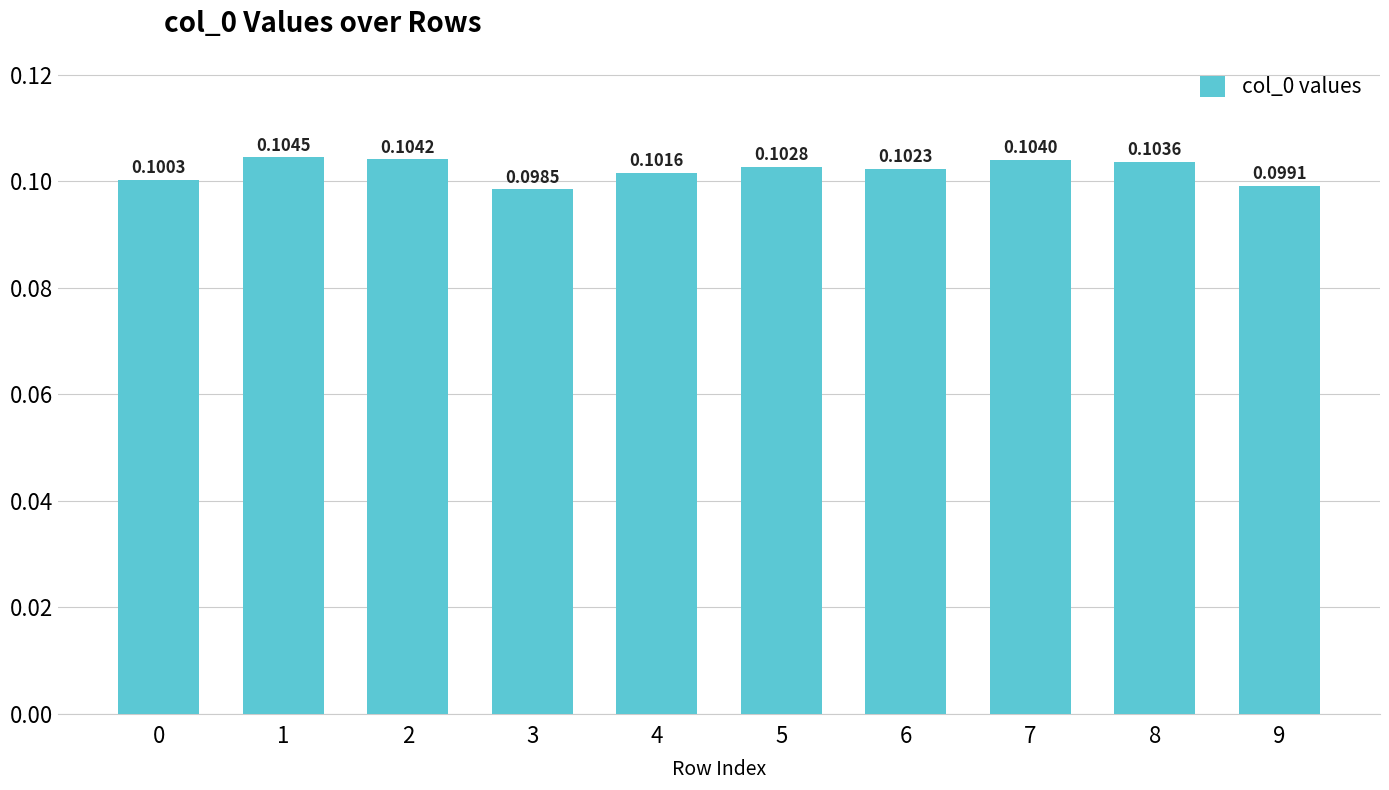

Rank the categories by value from highest to lowest.

1, 2, 7, 8, 5, 6, 4, 0, 9, 3